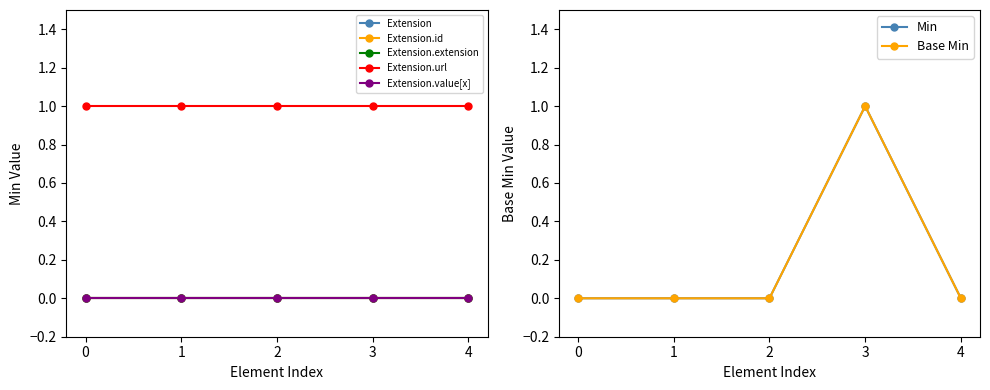

The Extension.url series shows 0 at Min. True or false?

False